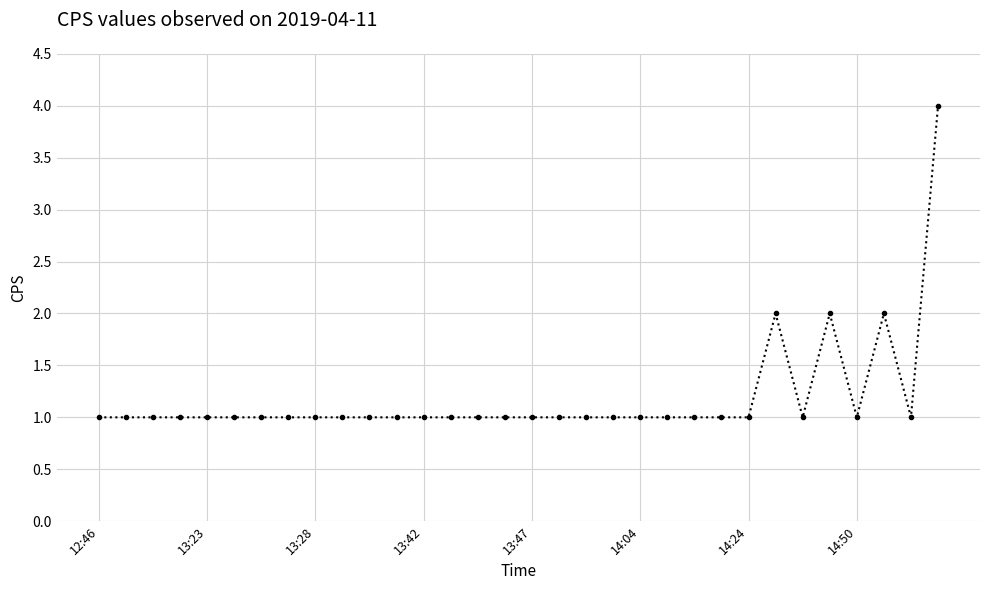

True or false: the data has more than 1 interior local peaks.

True